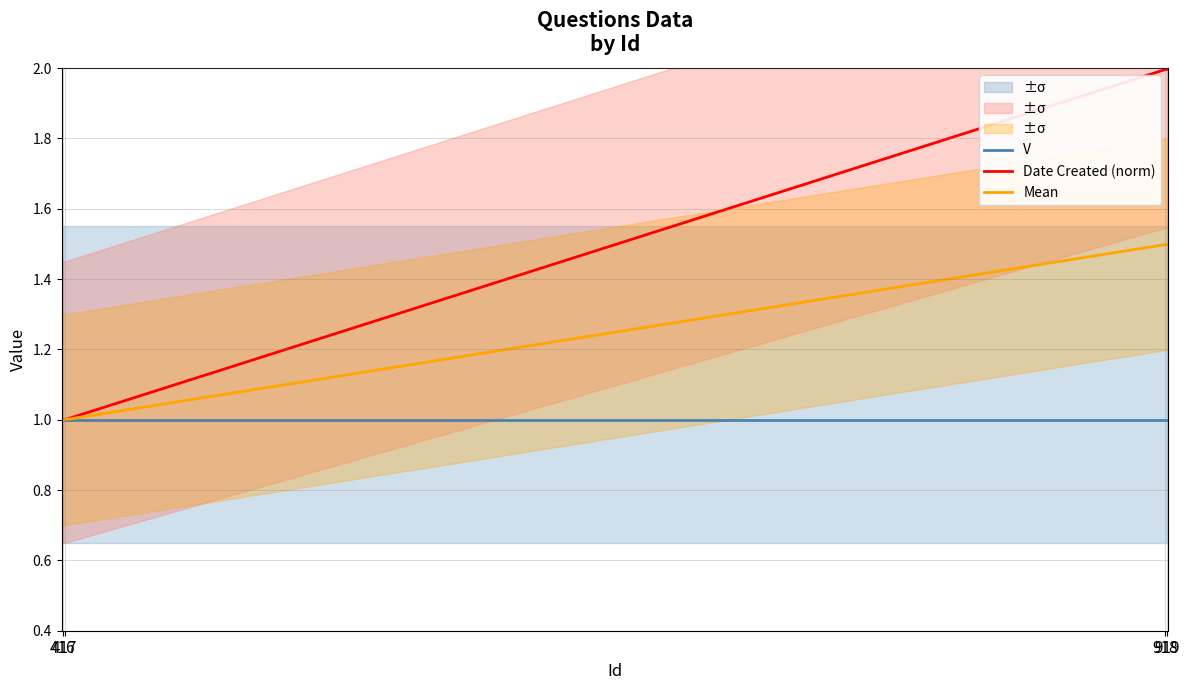

What are all the series names shown in the legend?

V, Date Created (norm), Mean